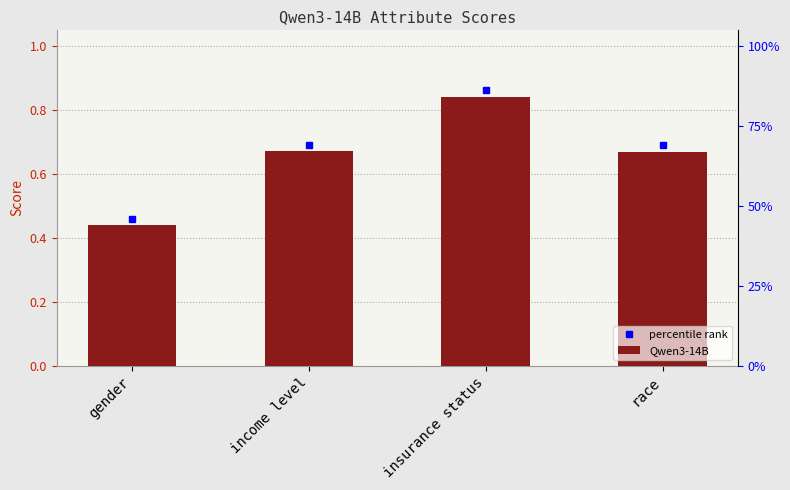

Reading left to right, extract all data points from this chart.

0.4	0.7	0.8	0.7